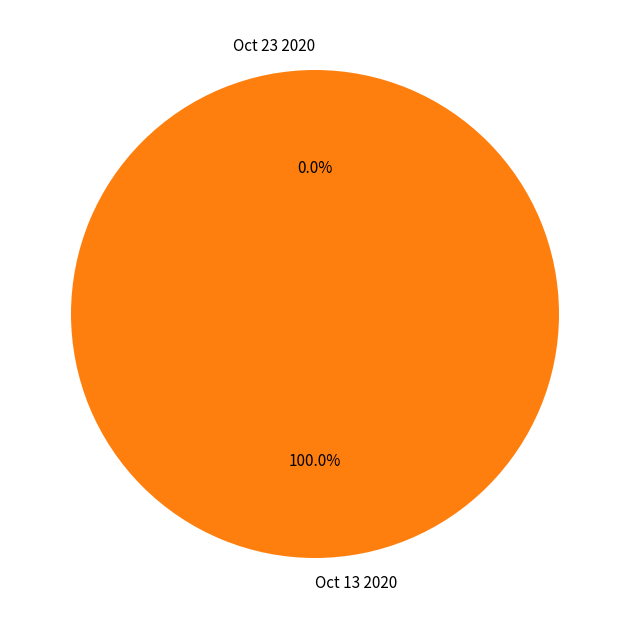

True or false: Oct 13 2020 accounts for 93% of the total.

False